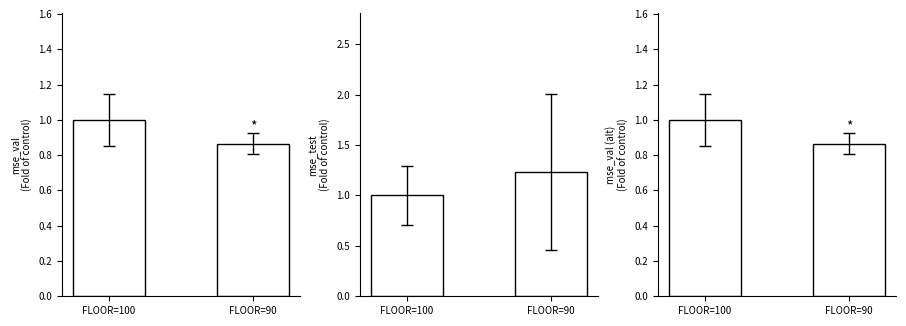

What is the total value across all series at FLOOR=90?

3.0